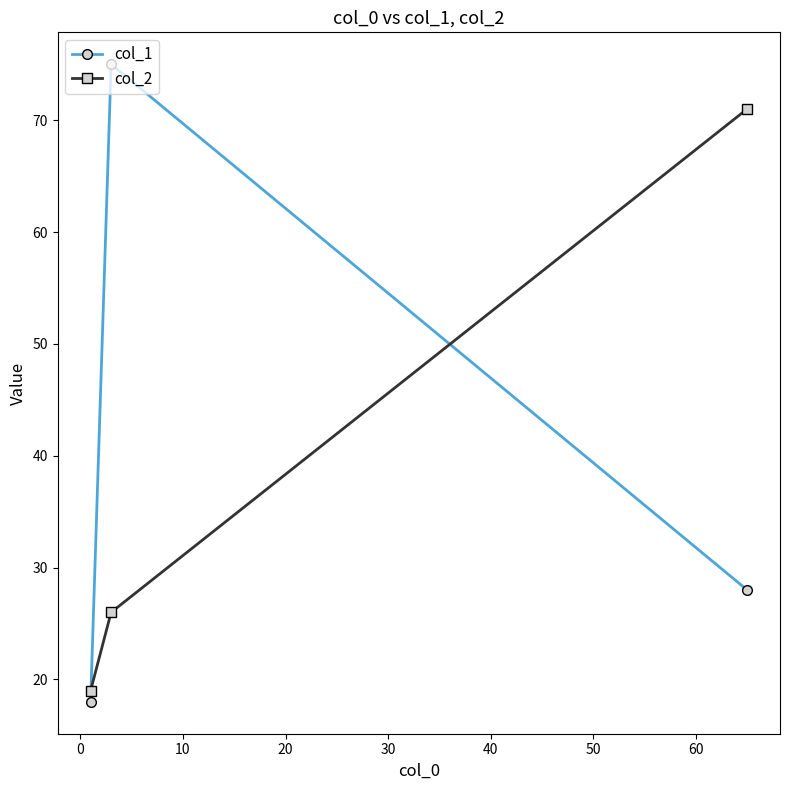

Rank the series by their maximum value, from highest to lowest.

col_1, col_2